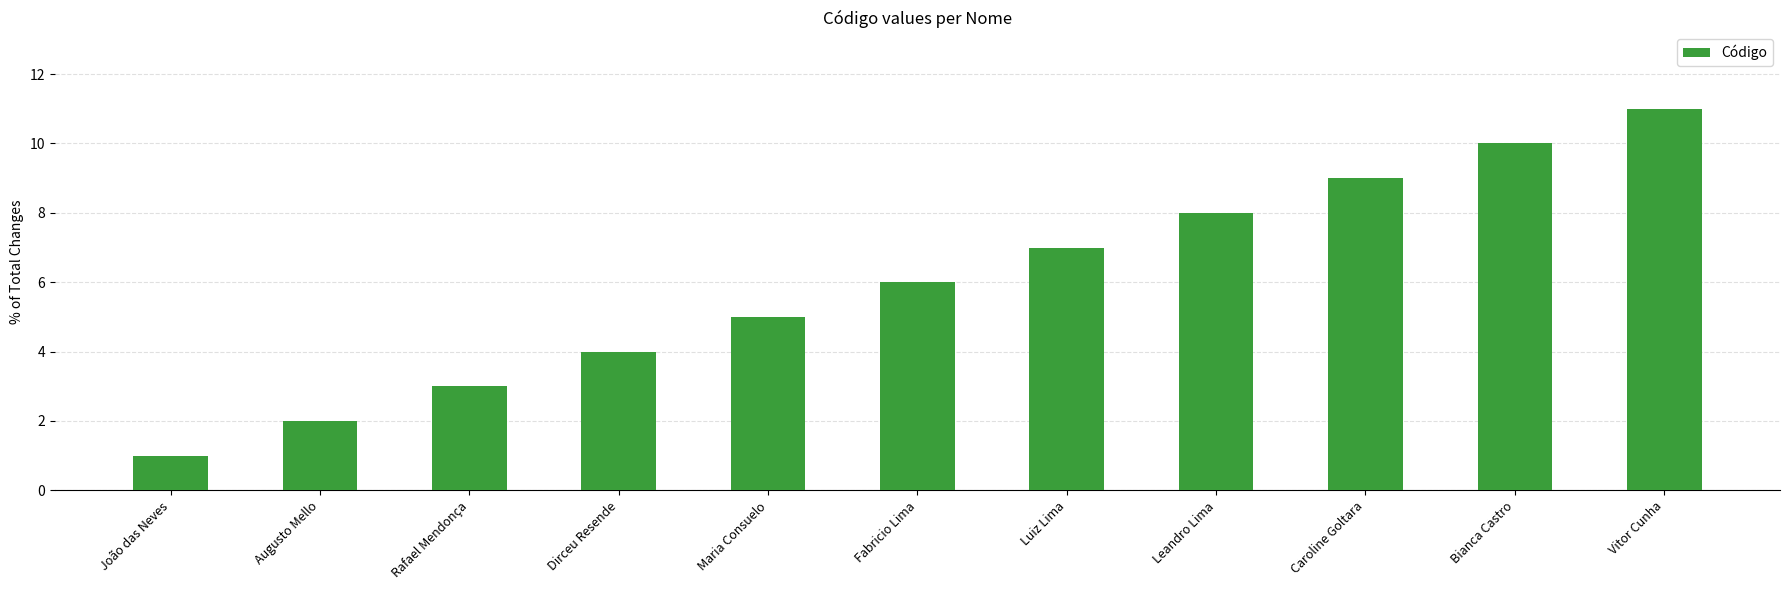

At which category does the chart reach its minimum across all series?

João das Neves